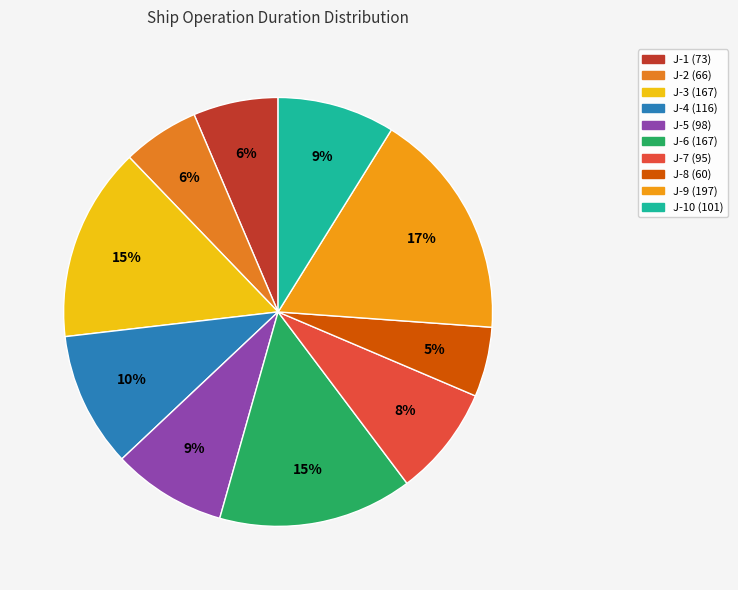

Count the number of slices in the pie.

10